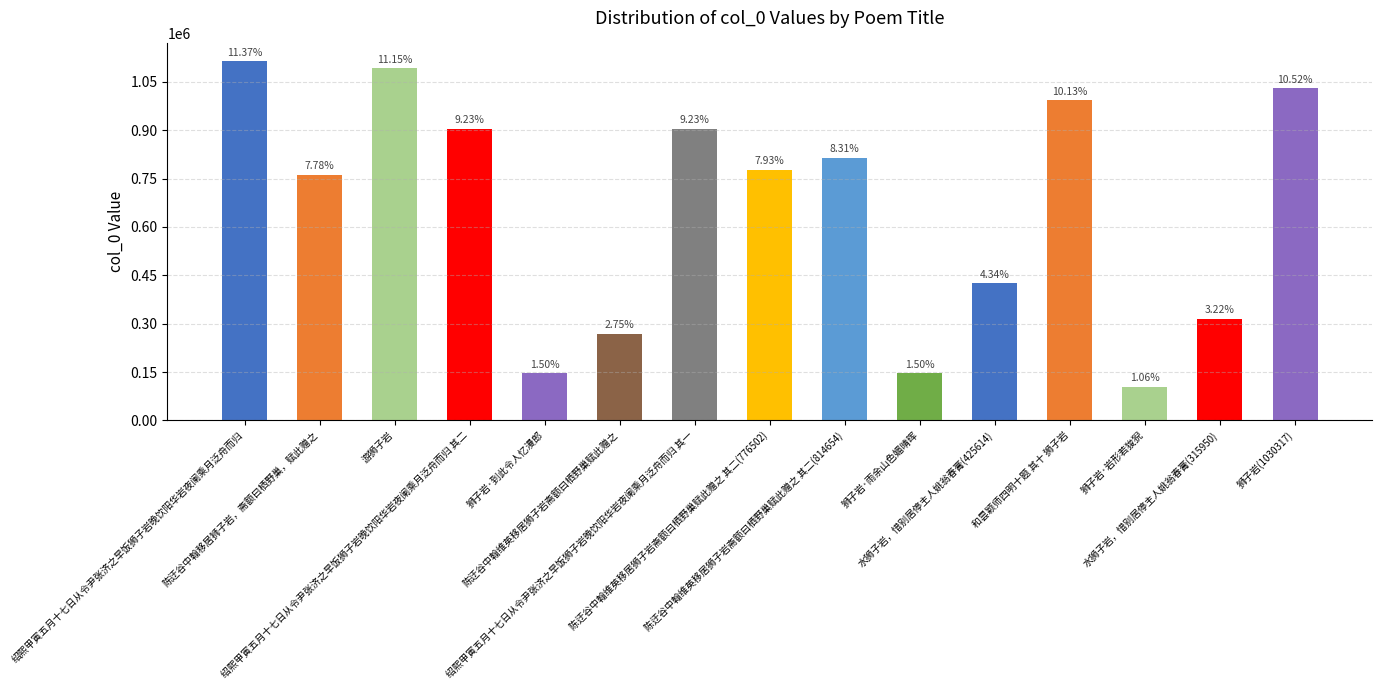

What is the sum of the values at 绍熙甲寅五月十七日从令尹张济之早饭狮子岩晚饮阳华岩夜阑乘月泛舟而归 and 水狮子岩，惜别居停主人姚翁春膏(315950)?

1429631